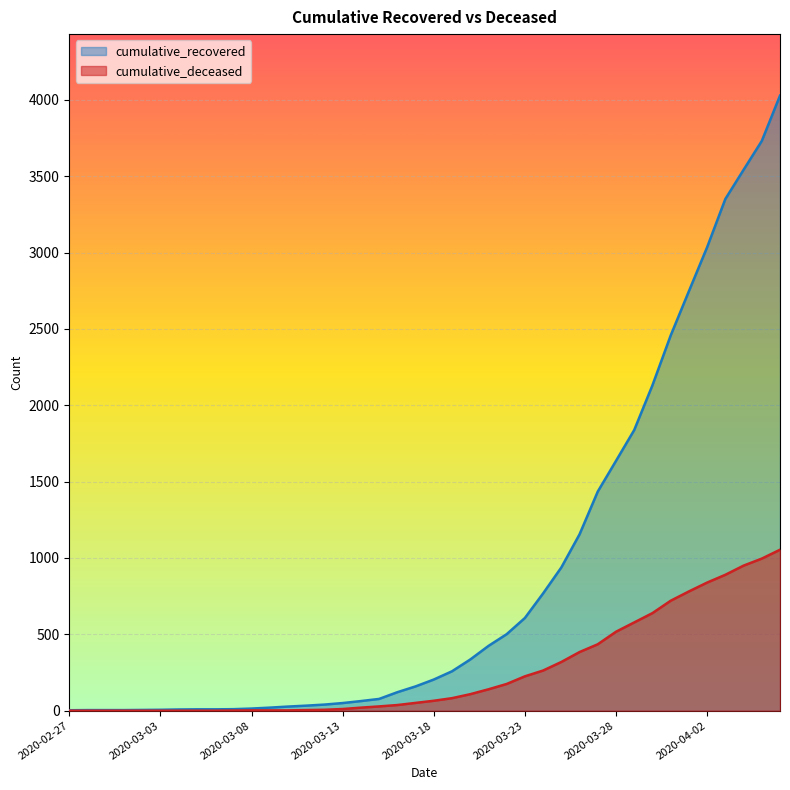

What is the difference between the highest and lowest values at 2020-04-02?

2196